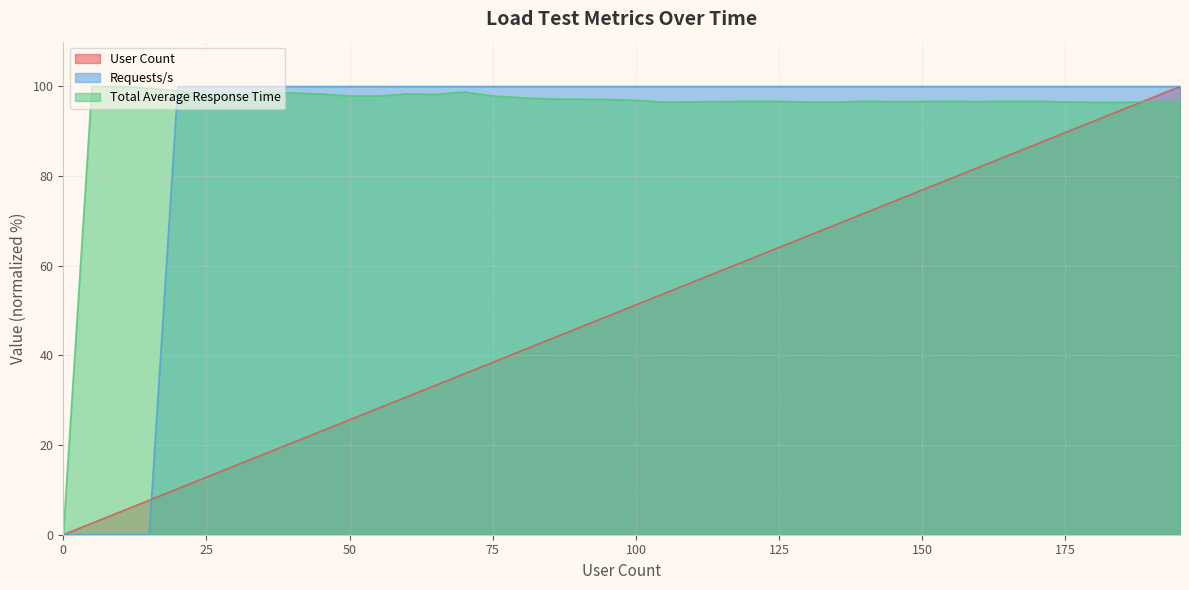

True or false: Requests/s has more than 0 interior local peaks.

False